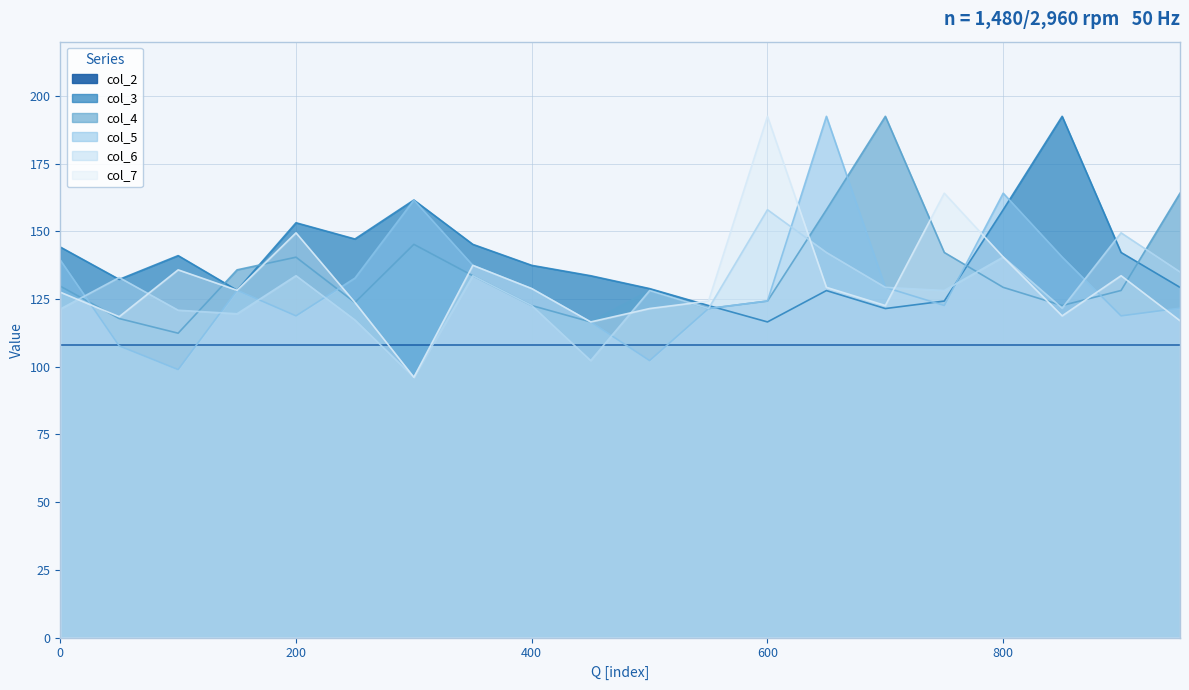

Which series has the largest range (max minus min)?

col_7